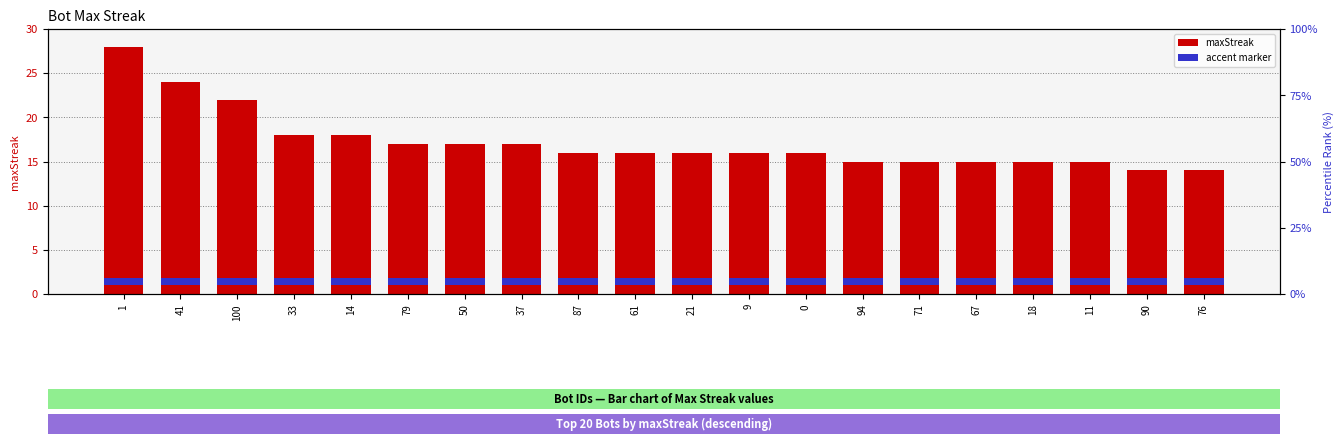

At which label is maxStreak closest to 21?

100